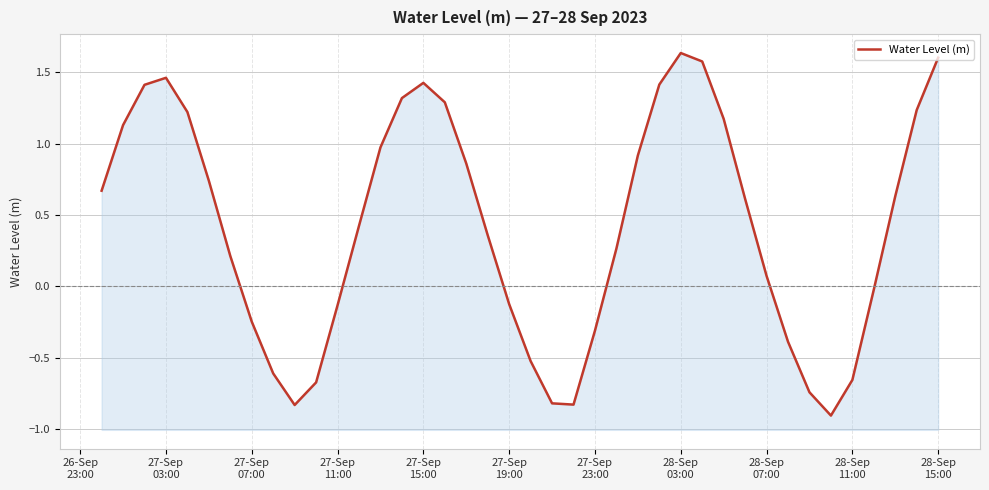

What is the value of the 40th point from the left?

1.6